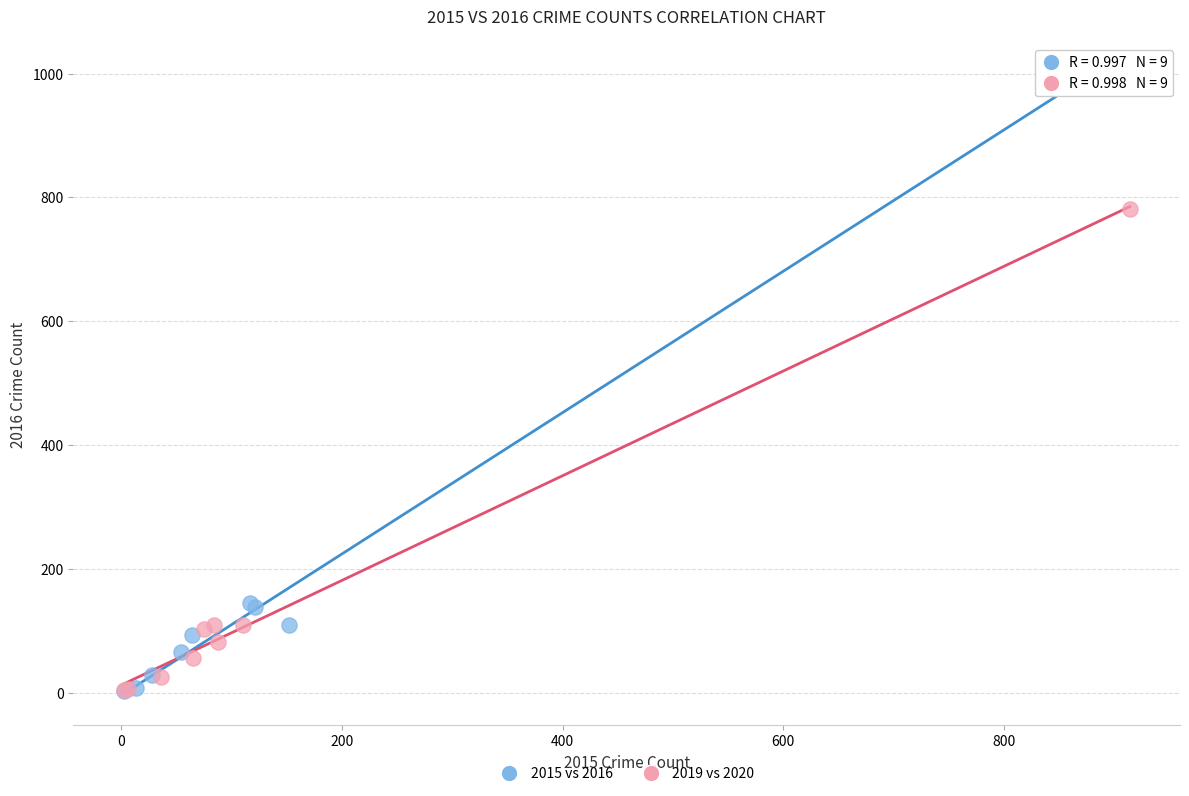

Which series reaches the maximum Y coordinate?

2015 vs 2016